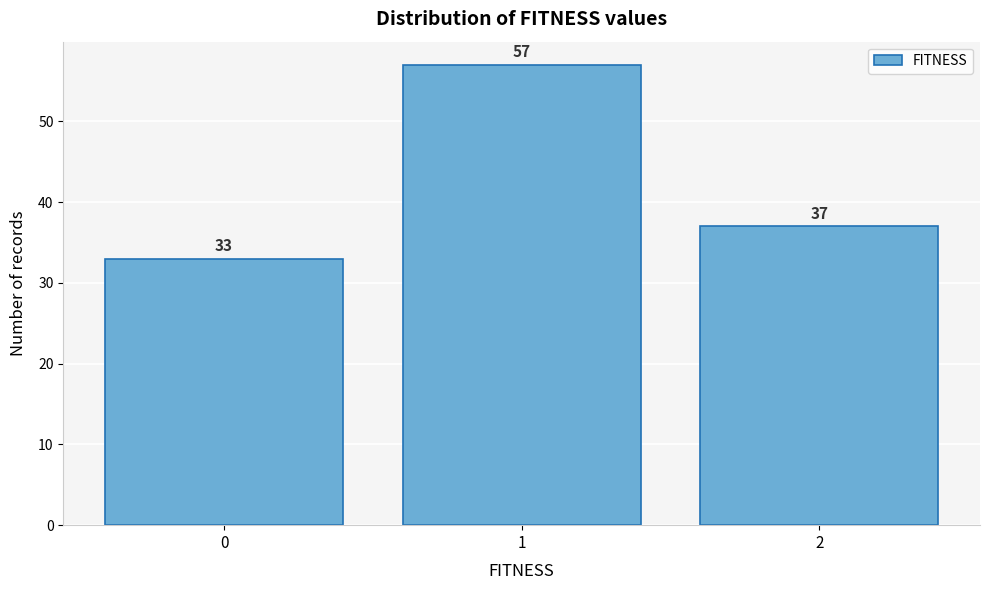

Reading left to right, transcribe this chart: for each bar, give the range it covers on the x-axis and its height.

-0.5 to 0.5: 33
0.5 to 1.5: 57
1.5 to 2.5: 37